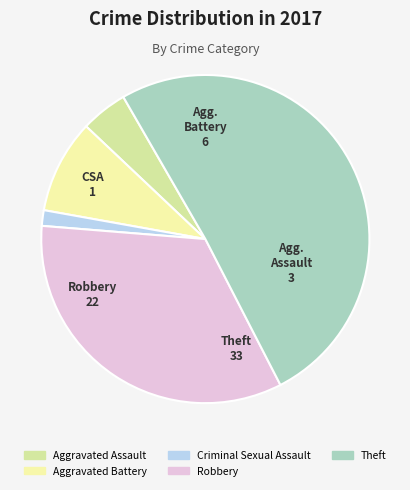

Which has a higher value, Criminal Sexual Assault or Aggravated Battery?

Aggravated Battery